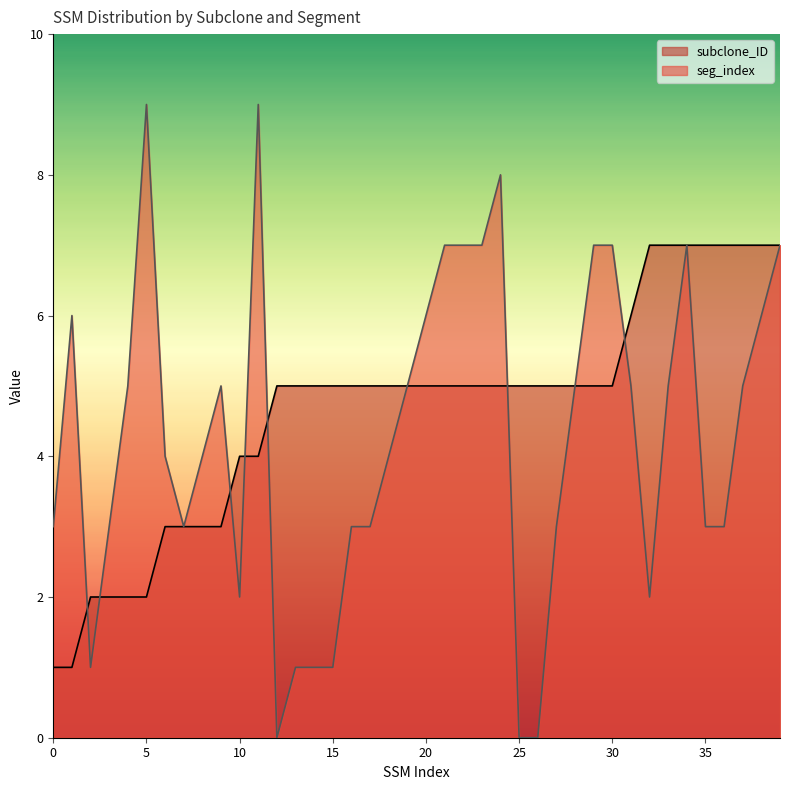

Rank the categories by subclone_ID value from highest to lowest.

32, 33, 34, 35, 36, 37, 38, 39, 31, 12, 13, 14, 15, 16, 17, 18, 19, 20, 21, 22, 23, 24, 25, 26, 27, 28, 29, 30, 10, 11, 6, 7, 8, 9, 2, 3, 4, 5, 0, 1